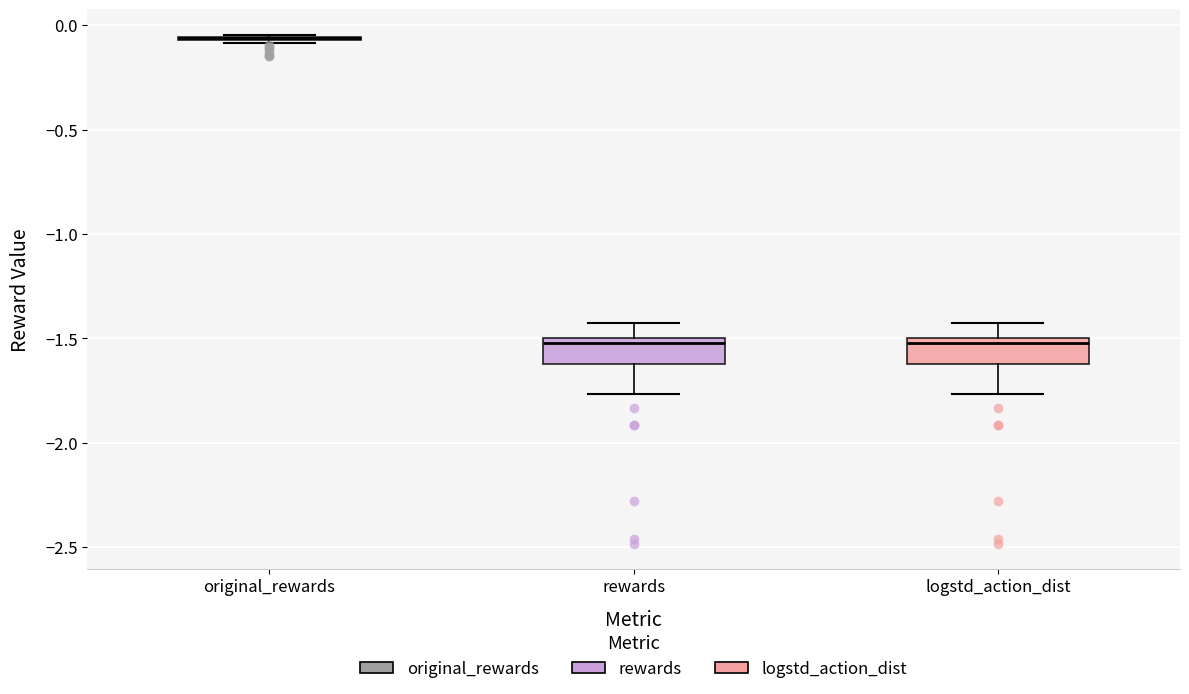

Reading left to right, read every box against the y-axis: the position of its median line, the range the box covers, and the ends of its whiskers. The values are not printed on the chart, so give them approximately, as read against the axis.

original_rewards: box collapsed to a line at -0.05, whiskers -0.10 to -0.05
rewards: median -1.50 (just below the box's upper edge), box -1.60 to -1.50, whiskers -1.75 to -1.45
logstd_action_dist: median -1.50 (just below the box's upper edge), box -1.60 to -1.50, whiskers -1.75 to -1.45